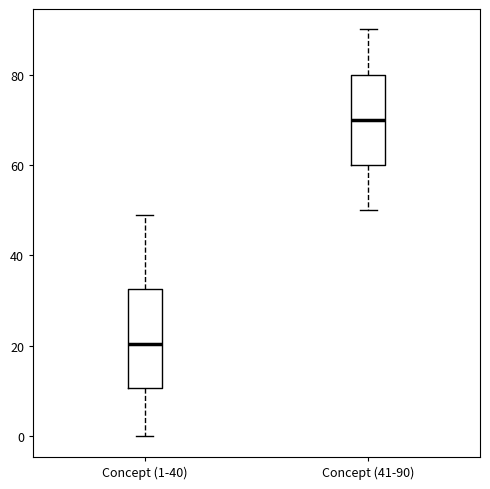

Reading left to right, read every box against the y-axis: the position of its median line, the range the box covers, and the ends of its whiskers. The values are not printed on the chart, so give them approximately, as read against the axis.

Concept (1-40): median 20, box 10 to 32, whiskers 0 to 50
Concept (41-90): median 70, box 60 to 80, whiskers 50 to 90